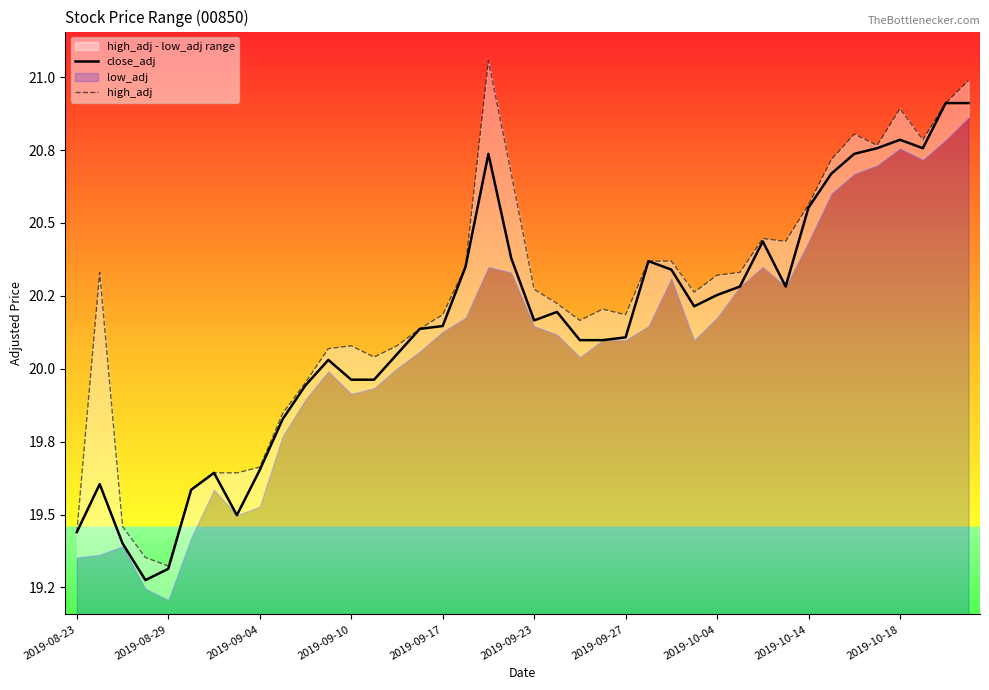

What is the difference between the close_adj values at 2019-08-29 and 36?

1.2